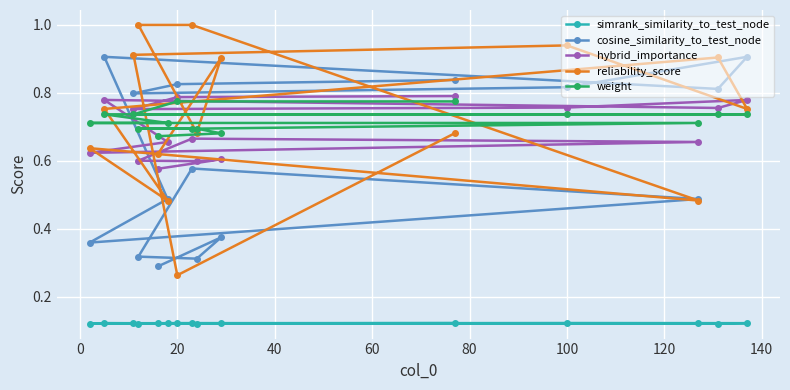

Is it true that reliability_score equals 0.4 at 100?

False